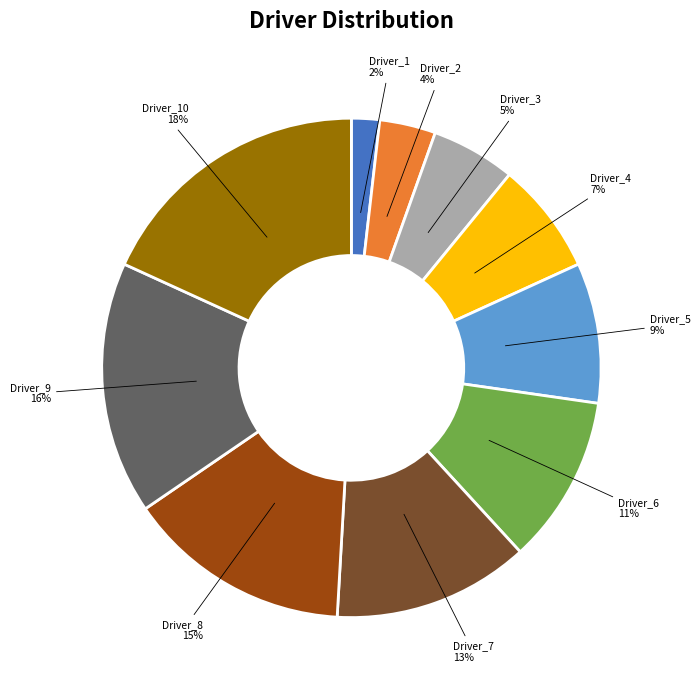

To the nearest percent, what is the difference between the Driver_5 and Driver_3 slice percentages?

4%